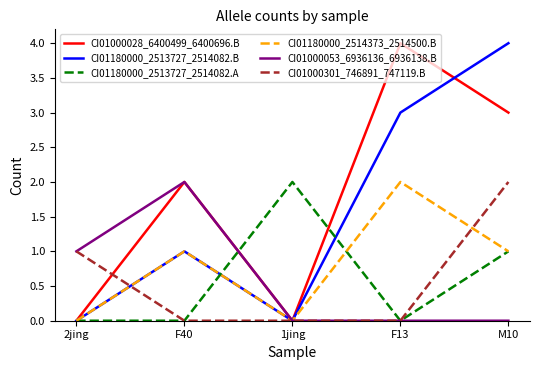

What is the difference between the CI01180000_2513727_2514082.B values at F13 and F40?

2